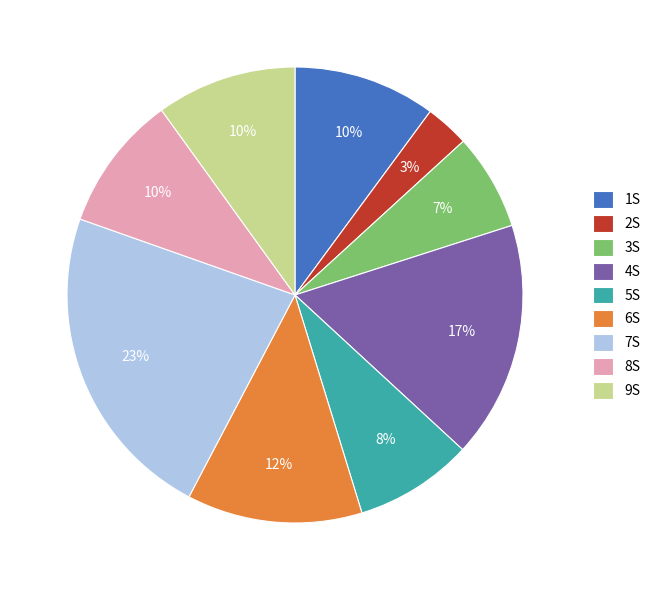

Do 8S and 3S together represent more than half of the pie?

No